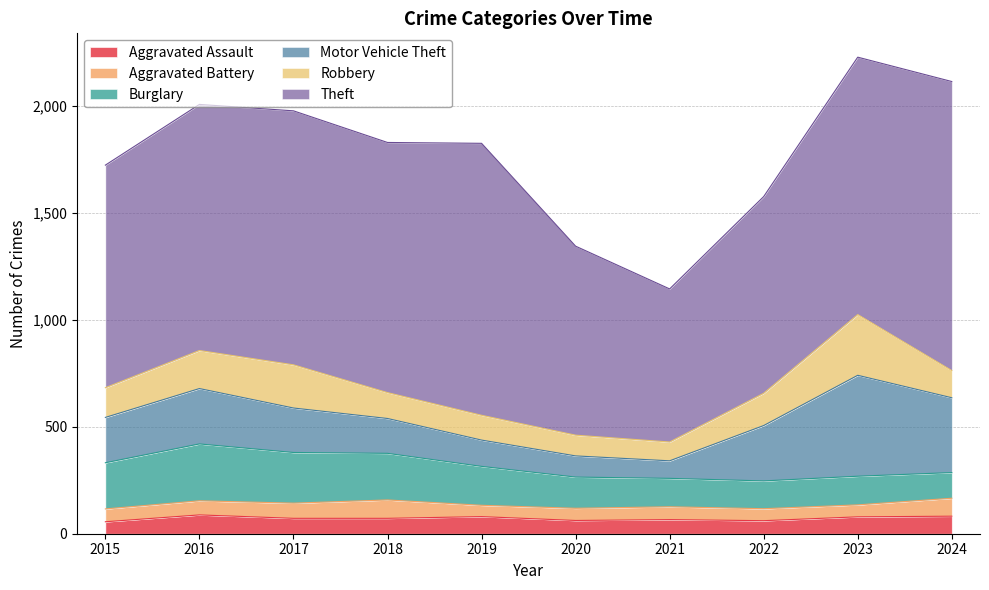

True or false: Aggravated Assault and Robbery intersect in this chart.

False